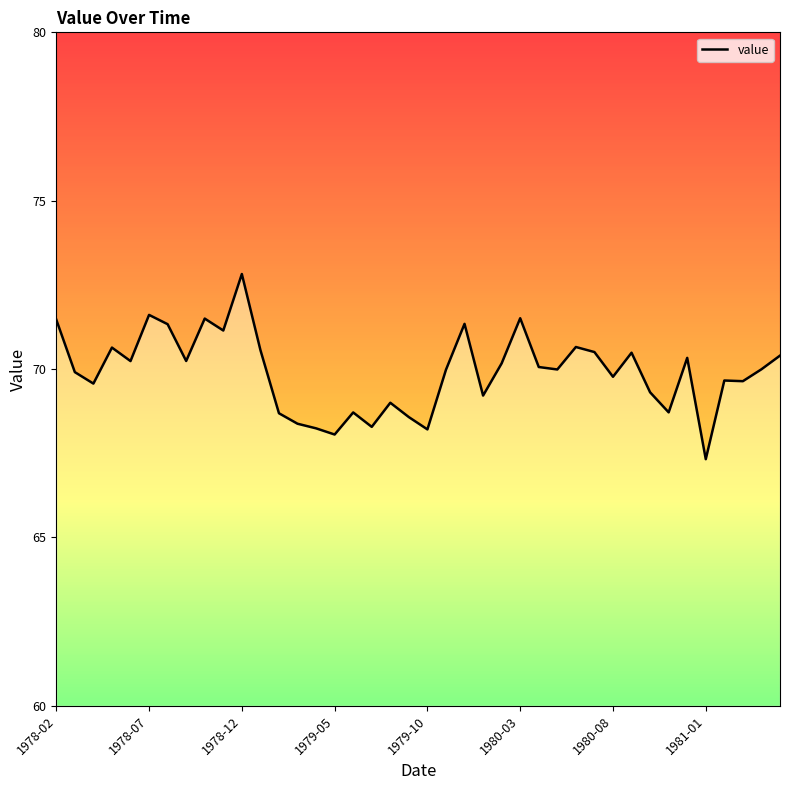

What is the sum of the values at 19 and 8?

140.1